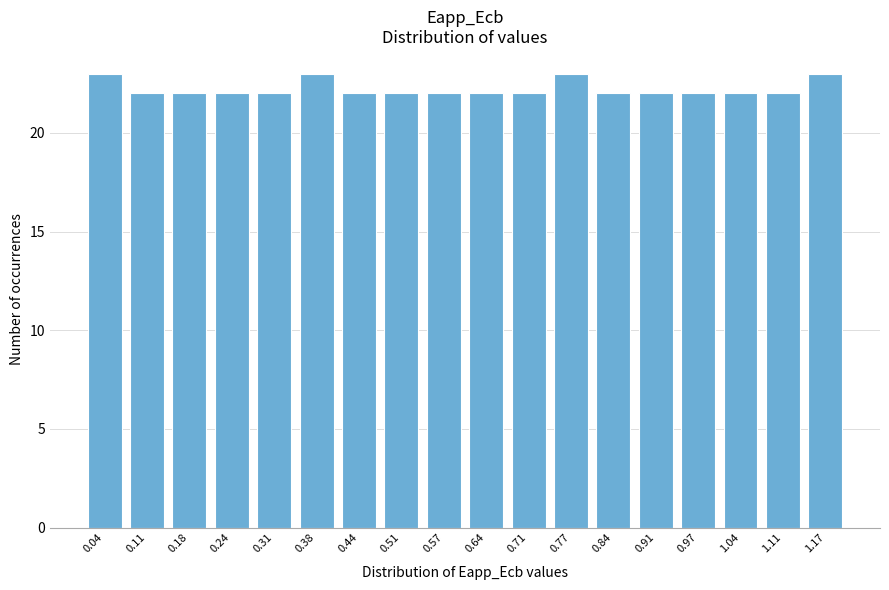

Reading left to right, extract all data points from this chart.

23	22	22	22	22	23	22	22	22	22	22	23	22	22	22	22	22	23